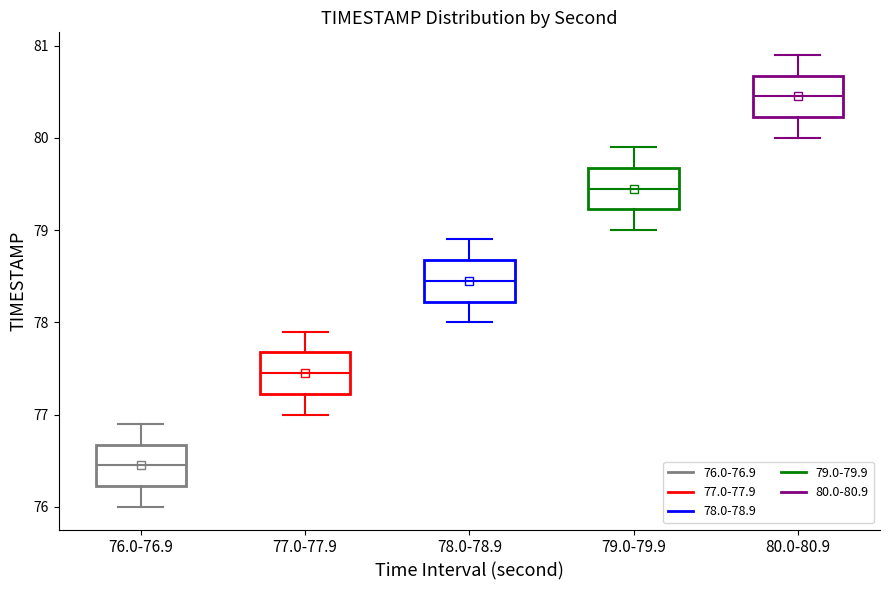

Where does the median line of the box for 76.0-76.9 sit on the y-axis? The values are not printed on the chart, so give them approximately, as read against the axis.

76.5